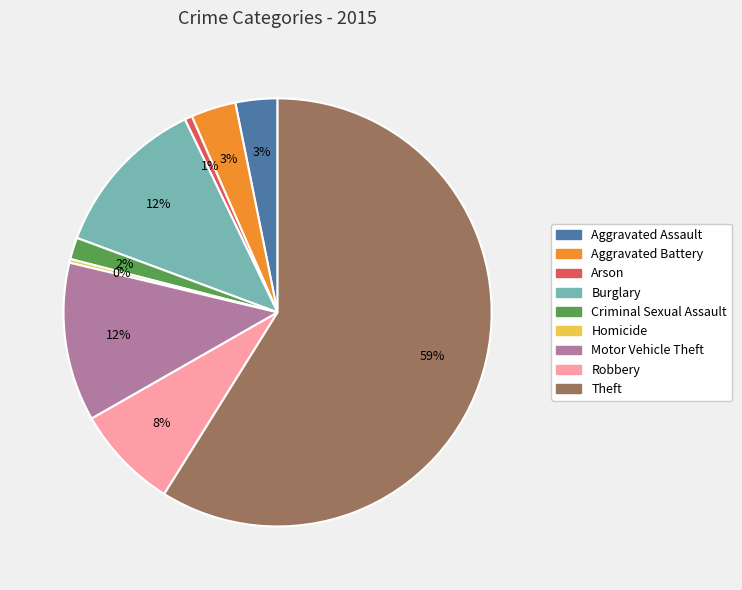

Is the sum of Aggravated Assault and Homicide greater than half?

No